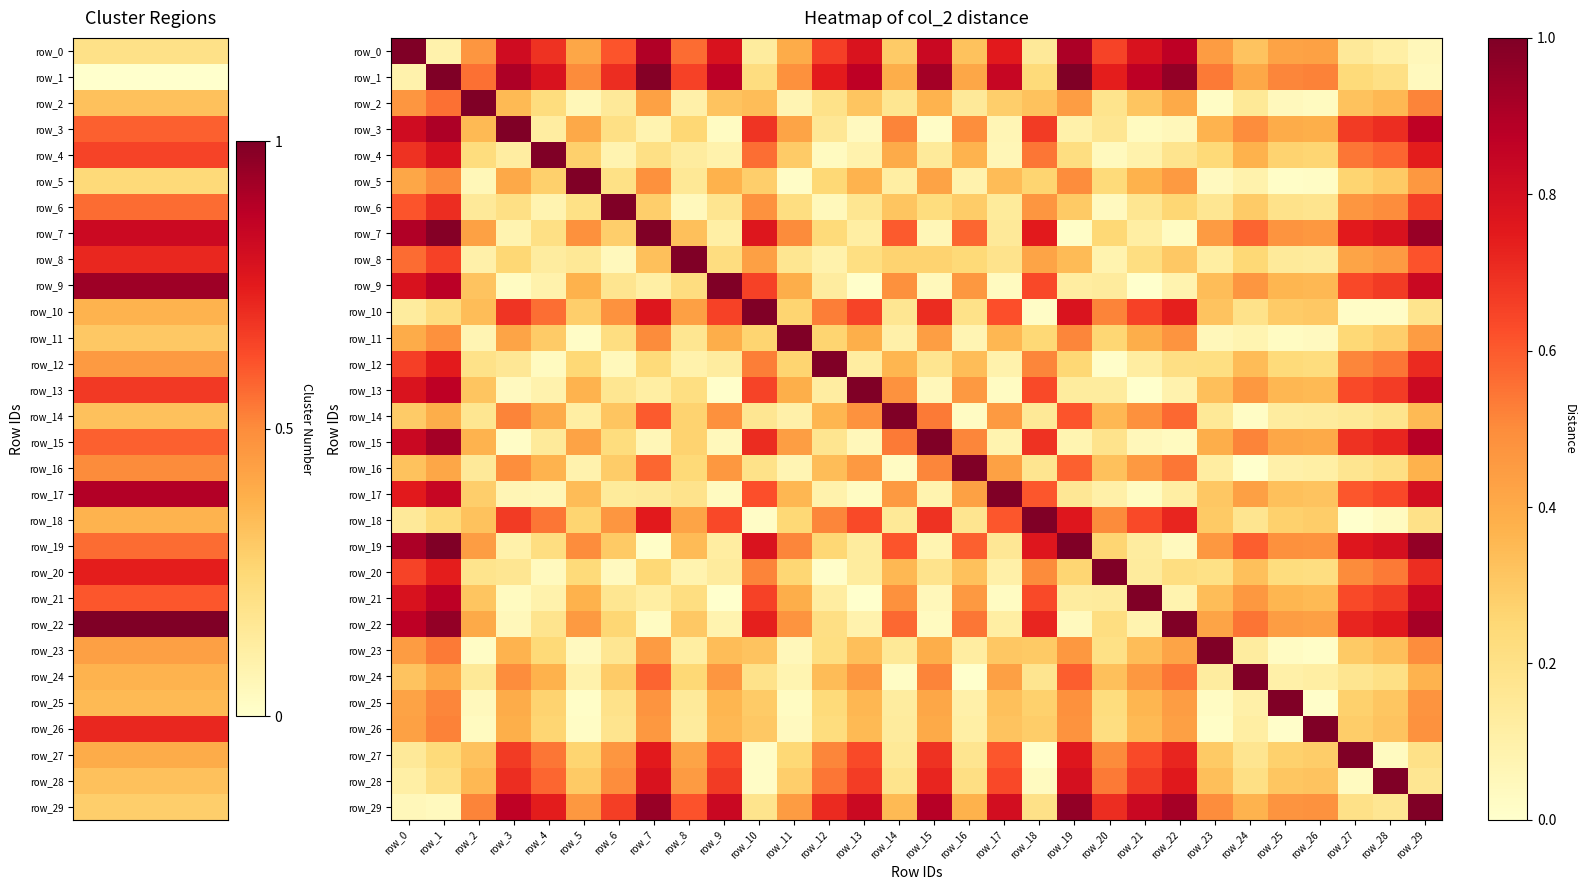

List the labels in order of row_3 value, smallest first.

row_15, row_9, row_21, row_13, row_22, row_17, row_7, row_19, row_4, row_12, row_20, row_6, row_8, row_2, row_23, row_26, row_25, row_5, row_11, row_16, row_24, row_14, row_18, row_27, row_10, row_28, row_0, row_29, row_1, row_3